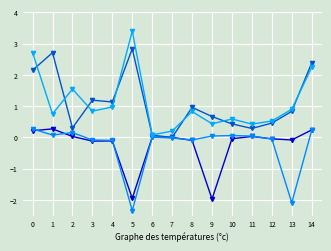

How many data points does each series have?

15